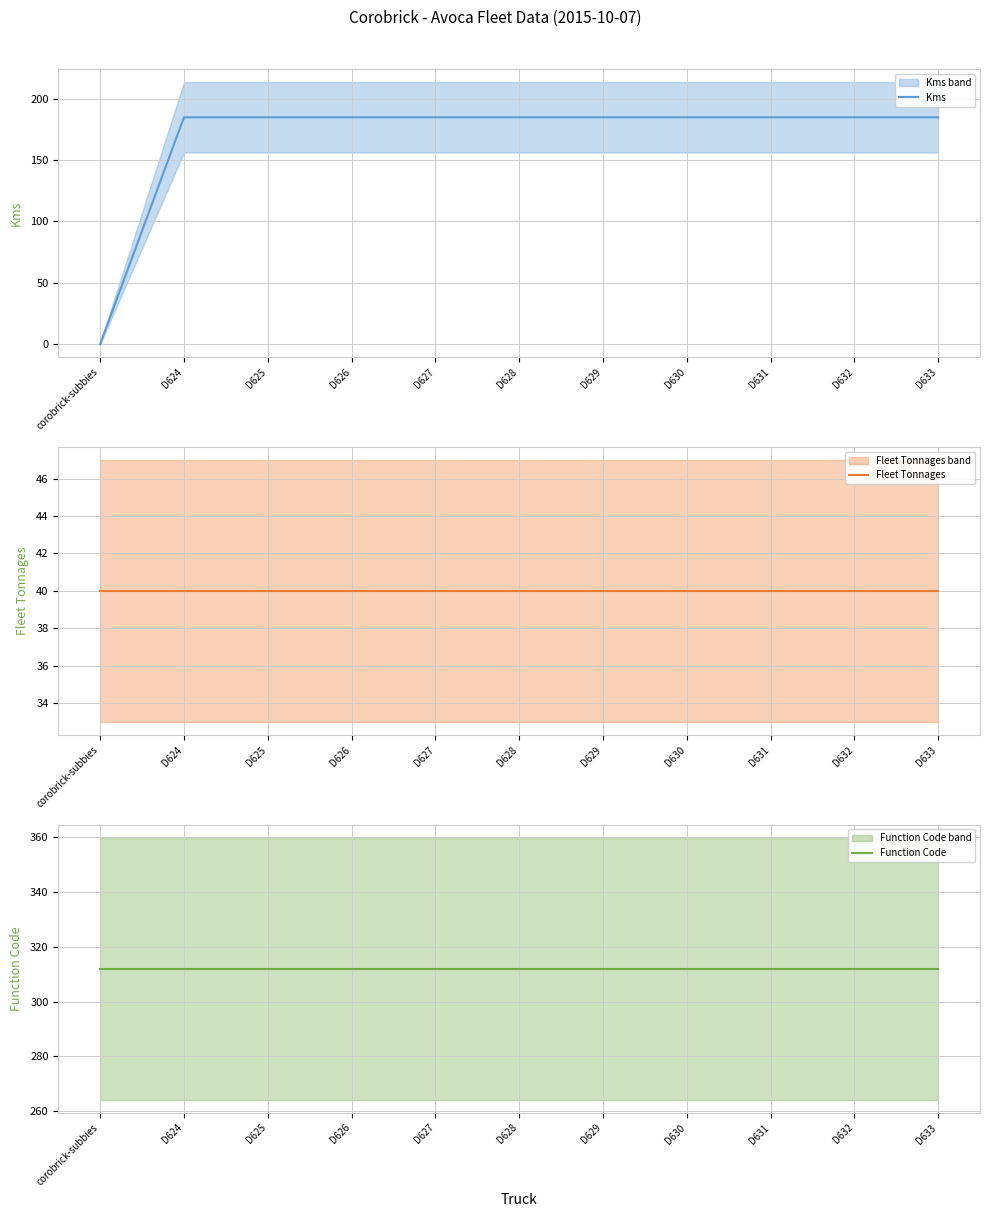

At D624, list the series in order from smallest to largest.

Fleet Tonnages, Kms, Function Code